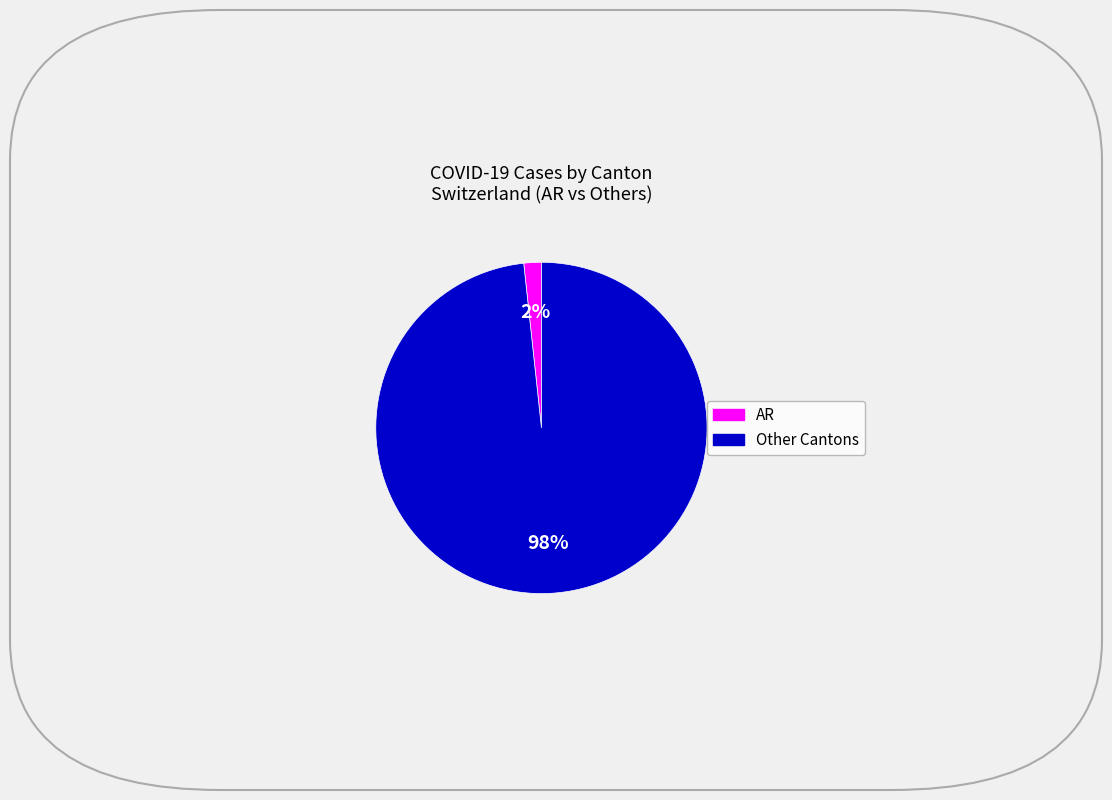

To the nearest percent, what is the average slice percentage?

50%